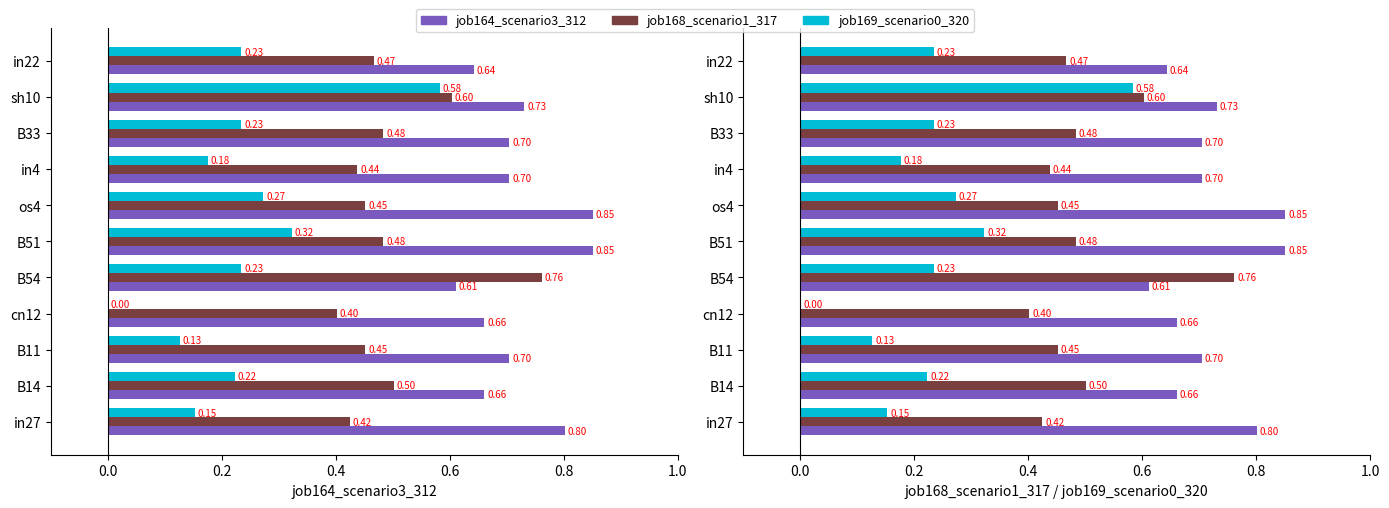

How many data points does each series have?

11